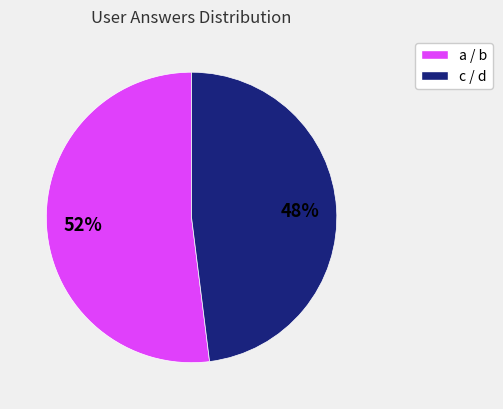

How many slices are in this pie chart?

2